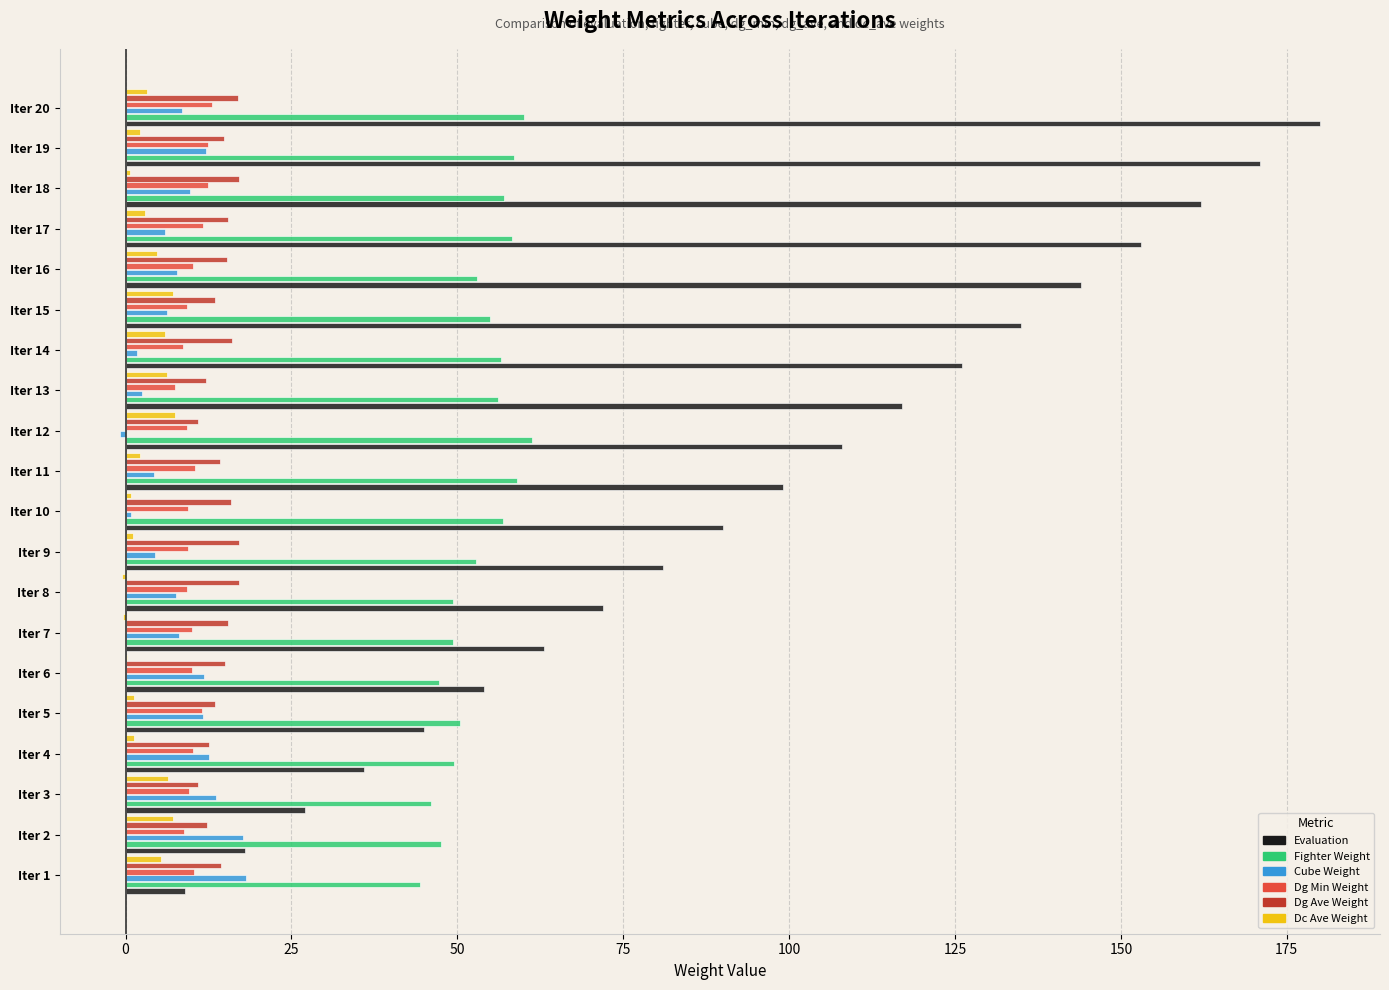

At which category does the chart reach its peak across all series?

Iter 20